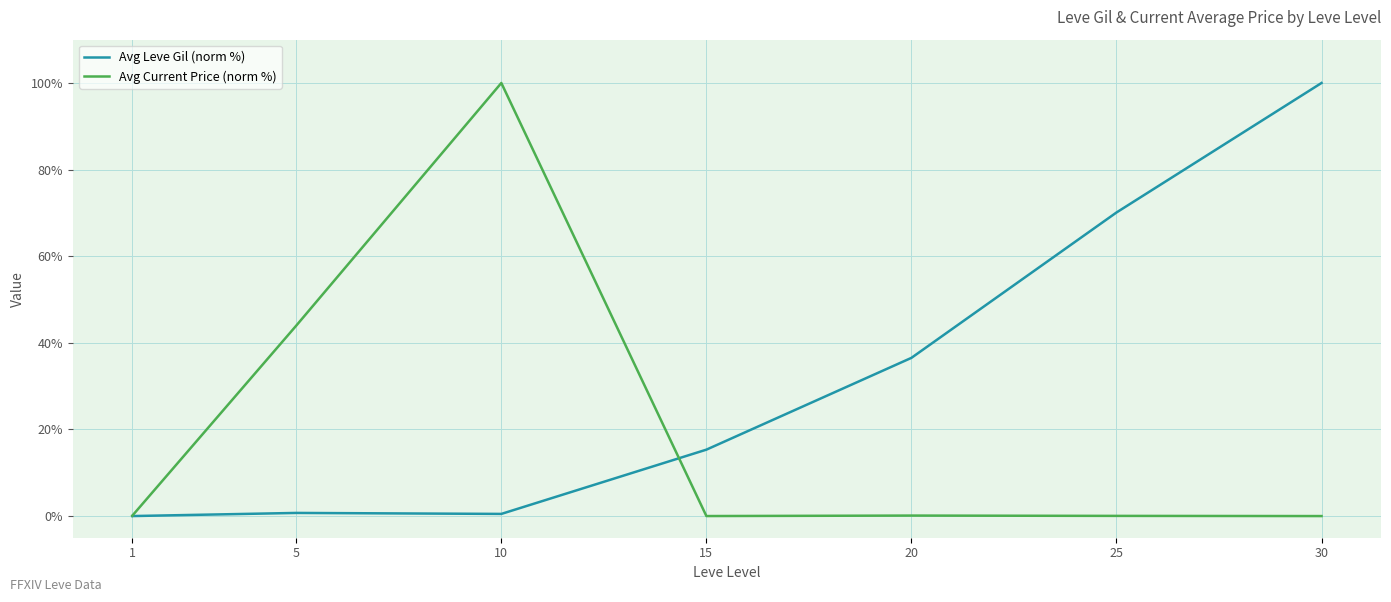

At which category does Avg Current Price (norm %) reach its first local peak?

10